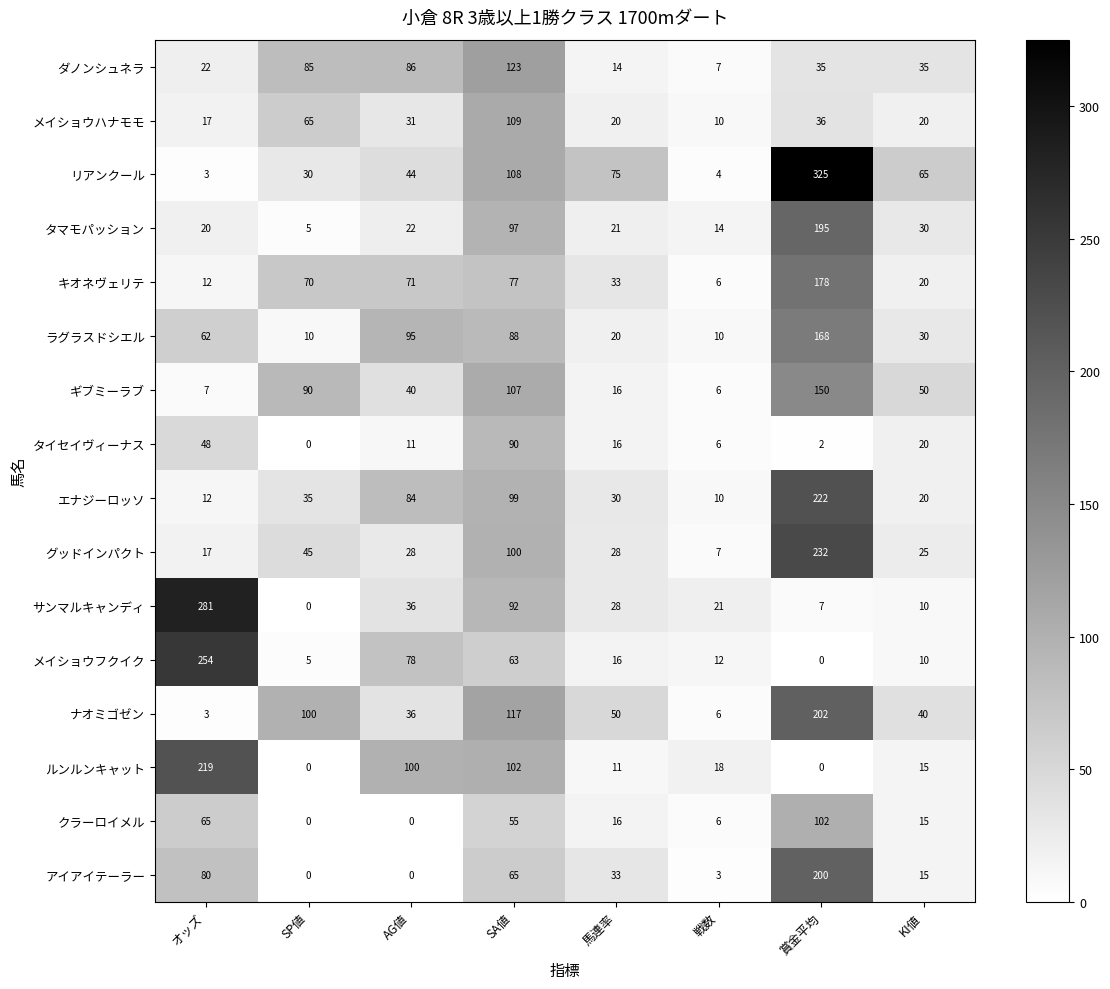

What is the total value across all series at KI値?

420